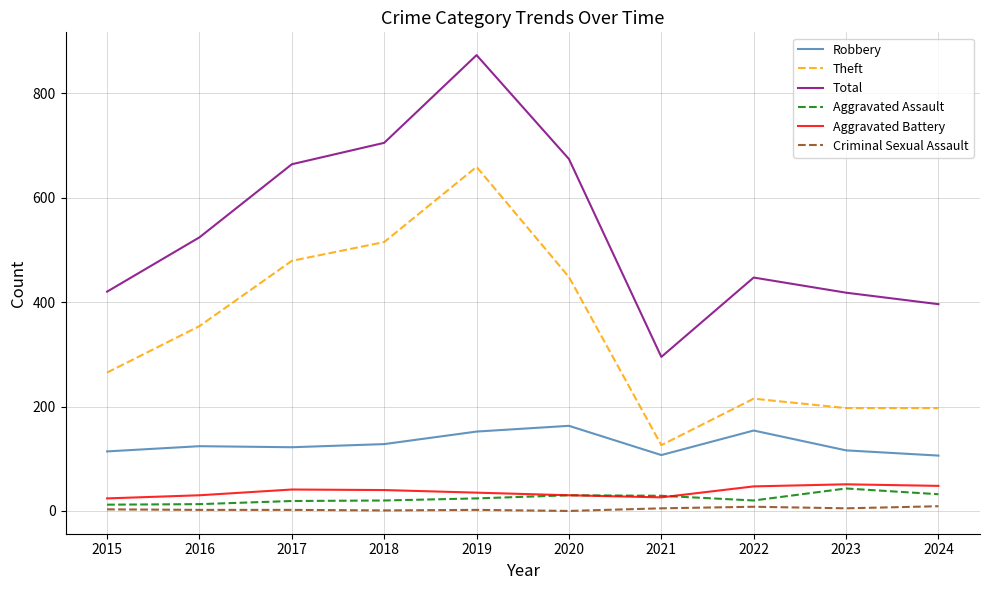

Which series has the largest range (max minus min)?

Total